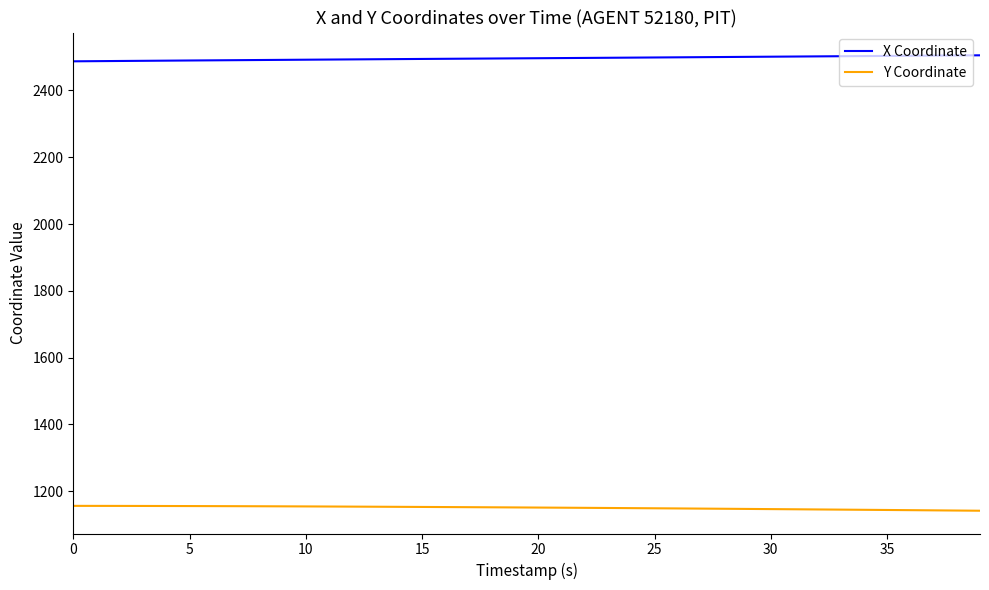

Which series has the largest total across all categories?

X Coordinate